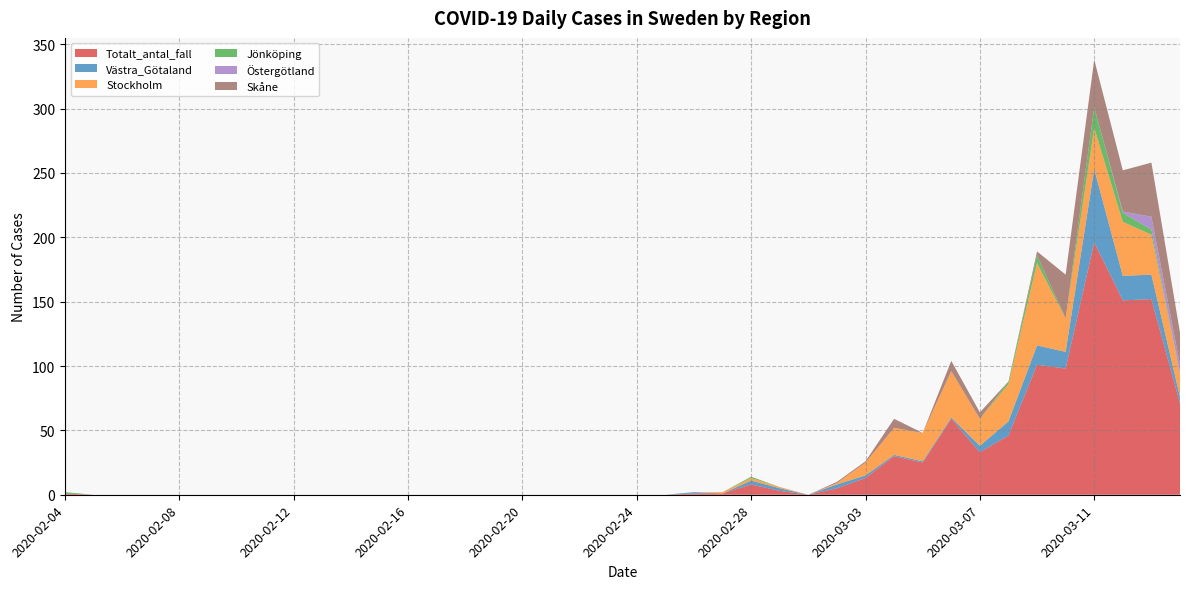

Reading left to right, transcribe all the data shown in this chart.

Totalt_antal_fall: 1	0	0	0	0	0	0	0	0	0	0	0	0	0	0	0	0	0	0	0	0	0	1	1	8	3	0	5	13	30	25	59	33	46	101	98	196	151	152	71
Västra_Götaland: 0	0	0	0	0	0	0	0	0	0	0	0	0	0	0	0	0	0	0	0	0	0	1	0	3	2	0	3	2	1	1	1	5	11	15	13	57	19	19	5
Stockholm: 0	0	0	0	0	0	0	0	0	0	0	0	0	0	0	0	0	0	0	0	0	0	0	1	2	1	0	1	10	21	22	36	21	29	64	26	32	42	31	18
Jönköping: 1	0	0	0	0	0	0	0	0	0	0	0	0	0	0	0	0	0	0	0	0	0	0	0	1	0	0	0	0	0	0	0	0	2	6	0	16	7	4	0
Östergötland: 0	0	0	0	0	0	0	0	0	0	0	0	0	0	0	0	0	0	0	0	0	0	0	0	0	0	0	0	0	0	0	0	0	0	0	0	0	1	10	7
Skåne: 0	0	0	0	0	0	0	0	0	0	0	0	0	0	0	0	0	0	0	0	0	0	0	0	0	0	0	1	1	7	0	8	5	0	3	34	37	32	42	25